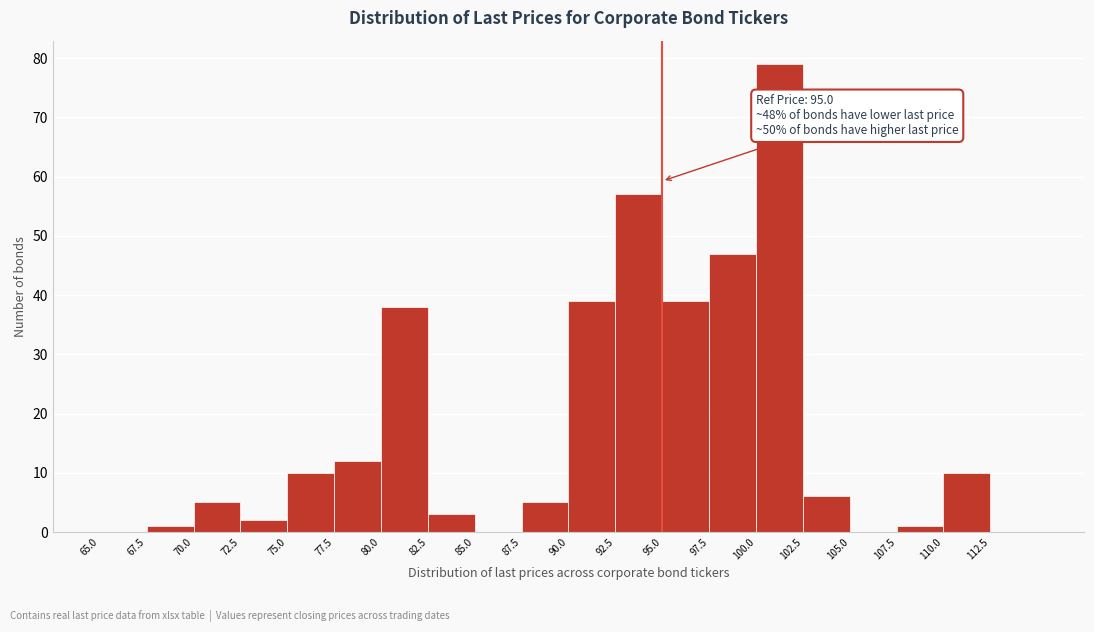

Which range on the x-axis has the tallest bar?

100.0 to 102.5